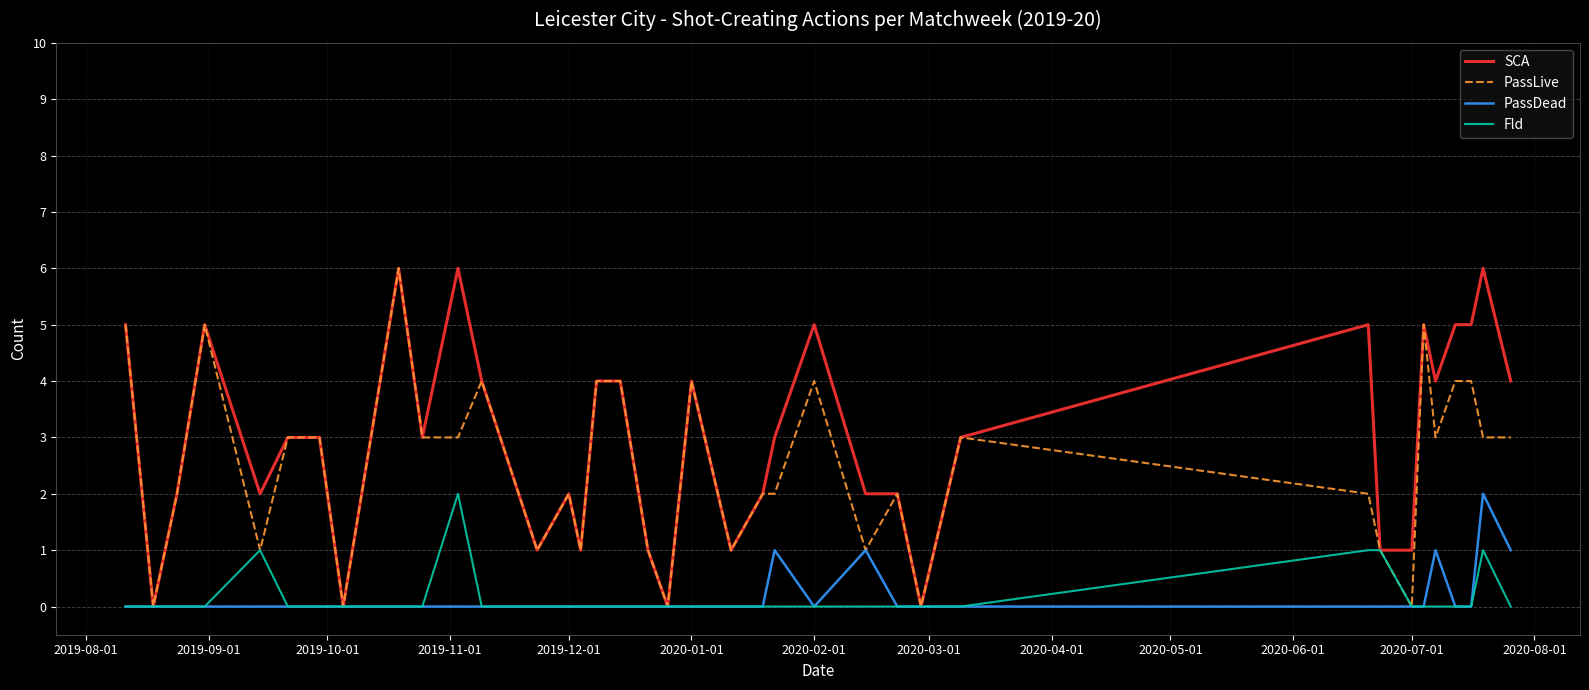

What is the greatest value displayed?

6